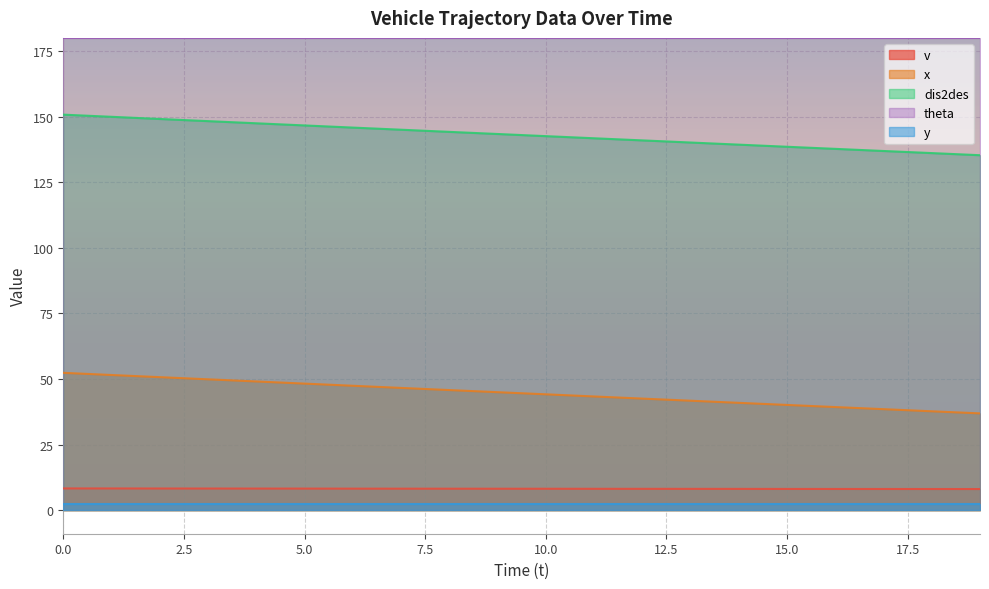

Between 3 and 15, which is larger?

3